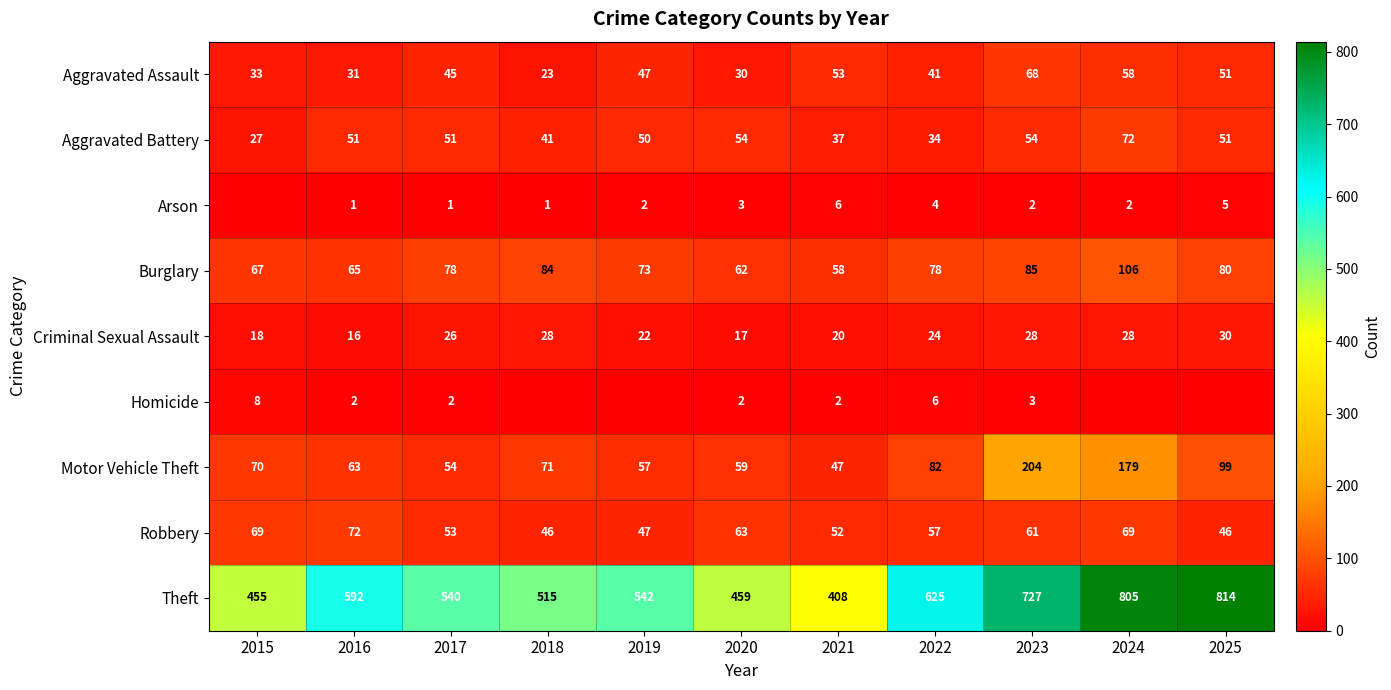

At 2017, list the series in order from smallest to largest.

Arson, Homicide, Criminal Sexual Assault, Aggravated Assault, Aggravated Battery, Robbery, Motor Vehicle Theft, Burglary, Theft